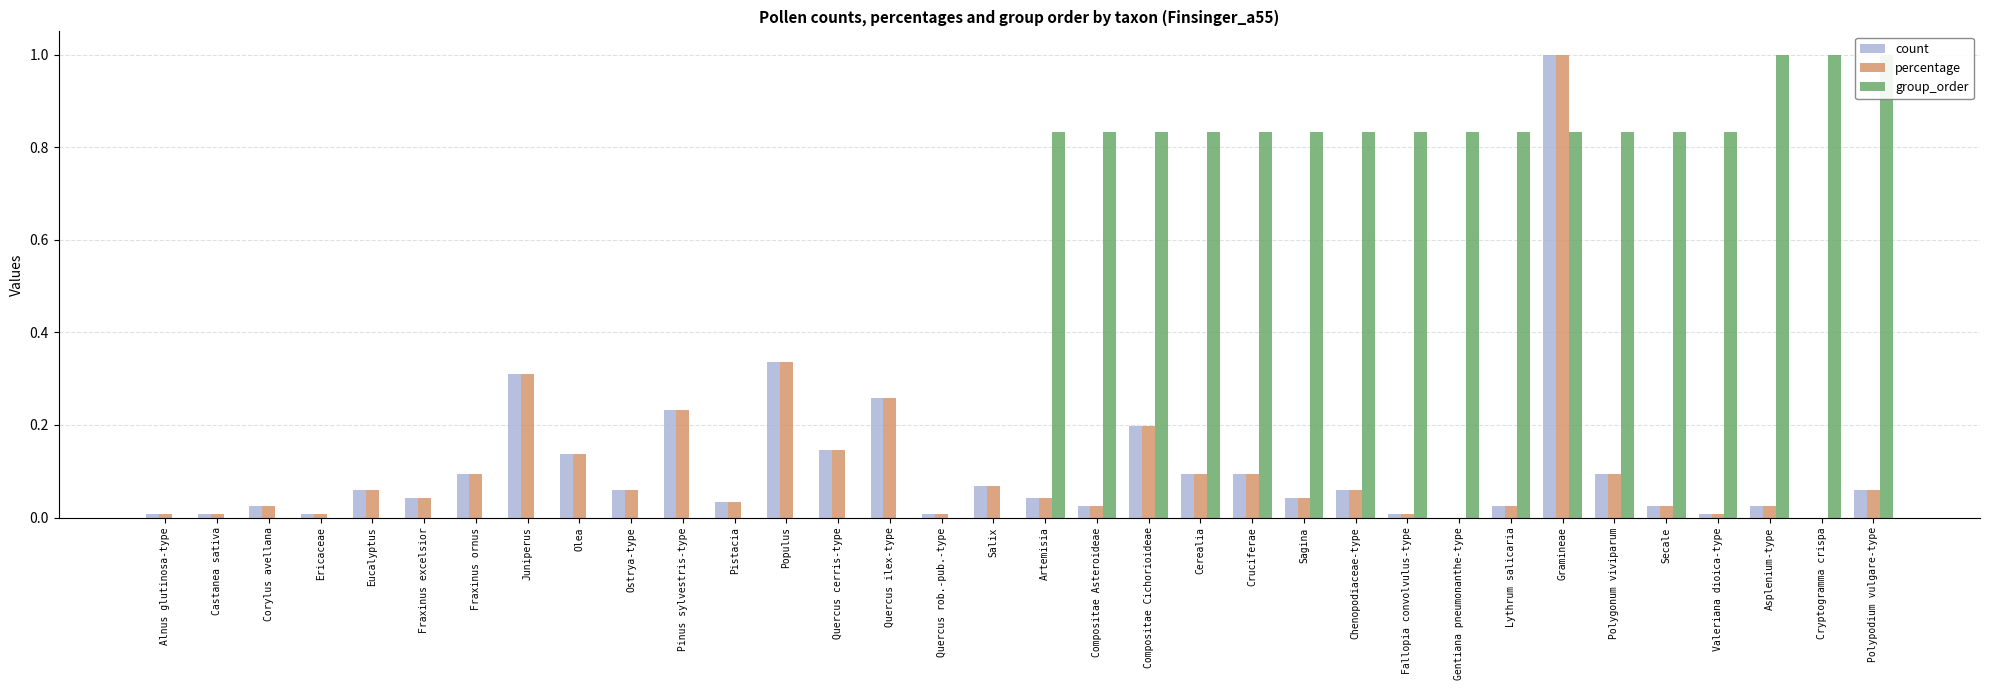

Which label corresponds to the largest value in the chart?

Gramineae